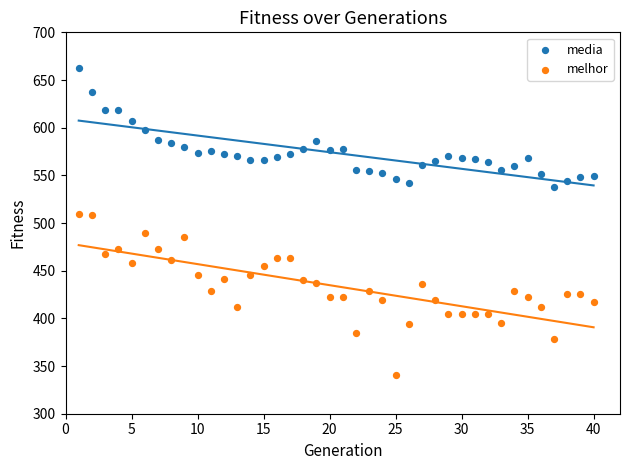

Which series reaches the maximum Y coordinate?

media